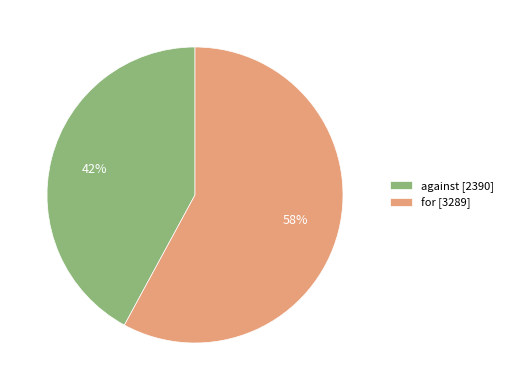

Which slice represents more than half of the pie?

for